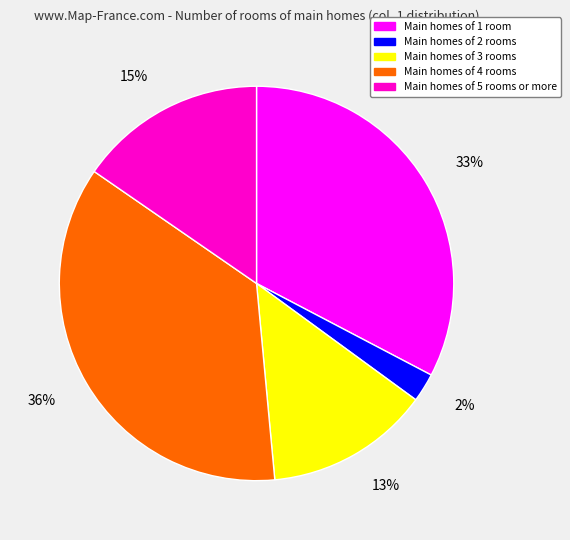

To the nearest percent, what is the difference between the largest and smallest slice percentages?

34%